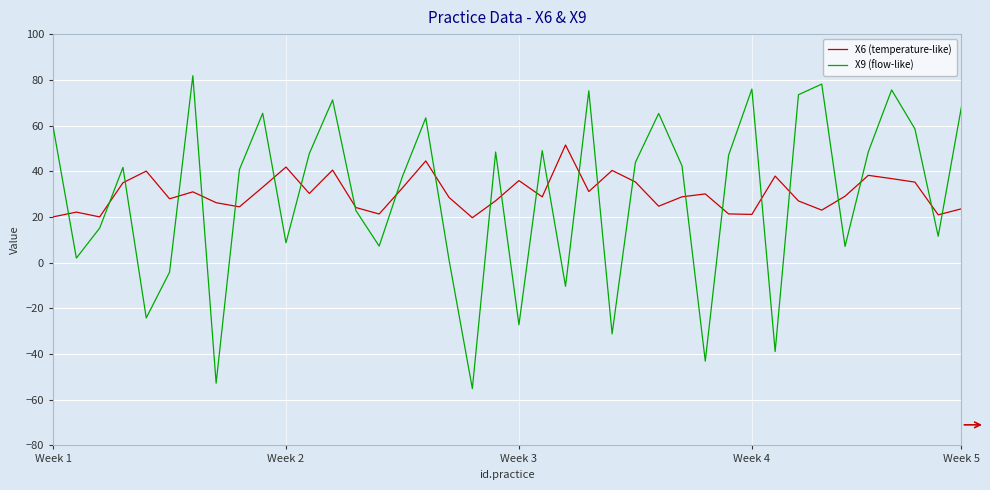

List the series in order of their peak value, highest first.

X9 (flow-like), X6 (temperature-like)